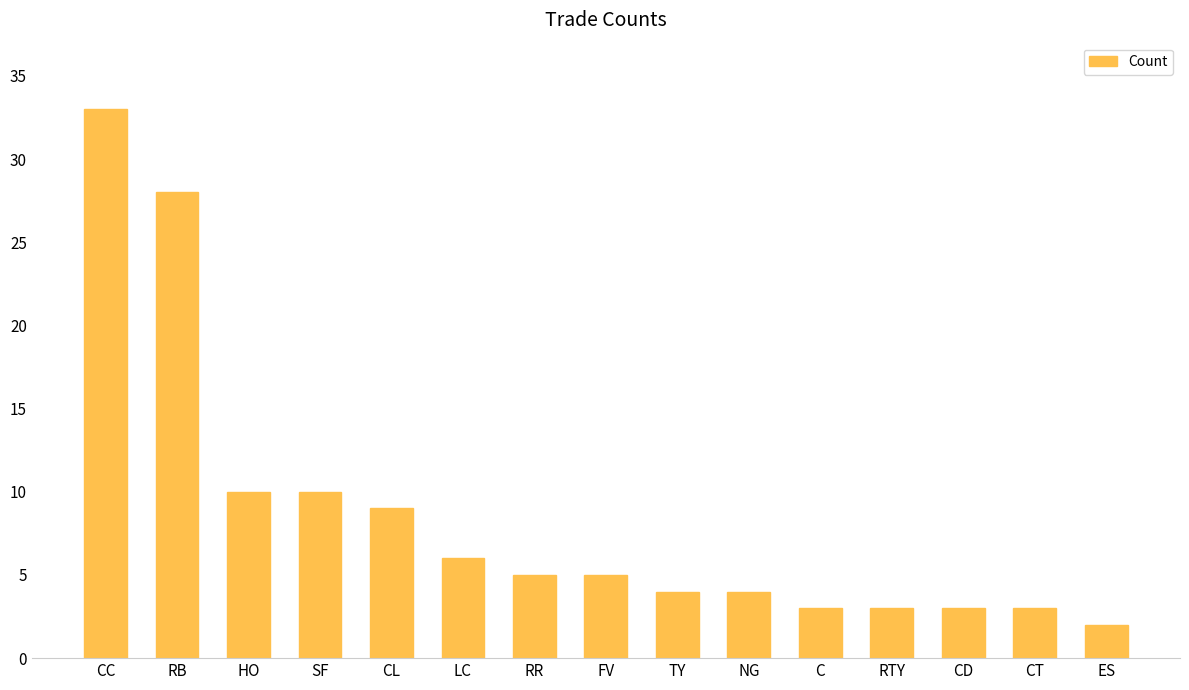

What position from the right is CT?

2